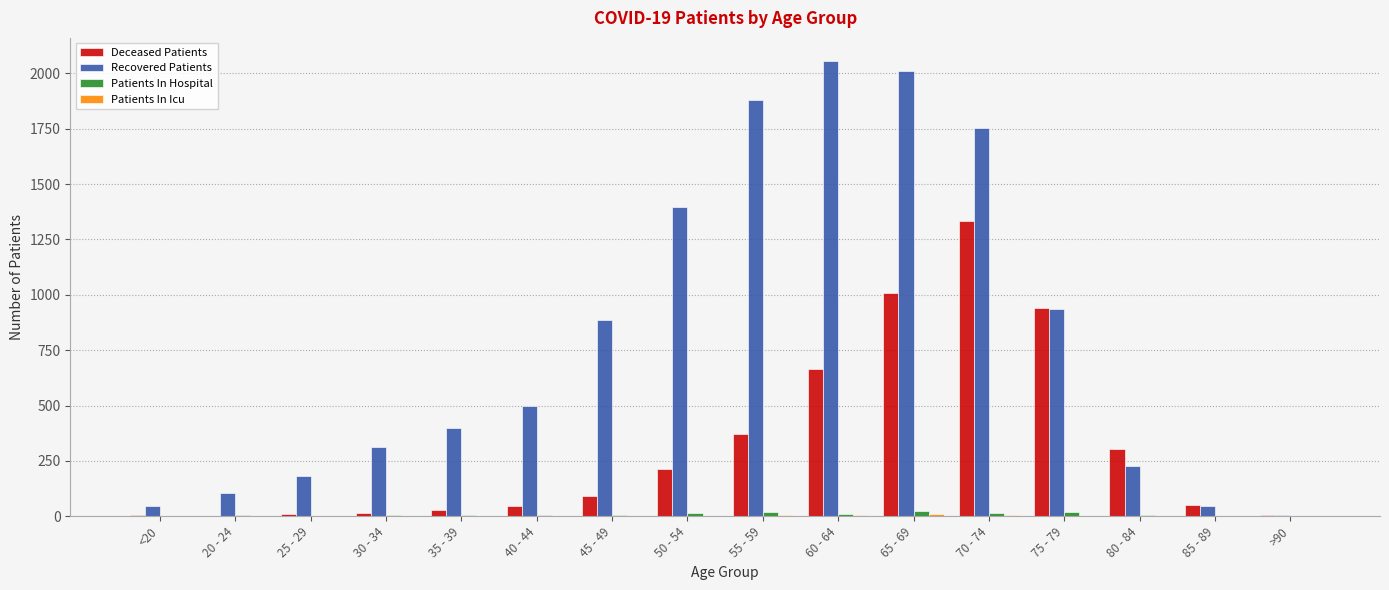

What is the sum of all Recovered Patients values?

12745